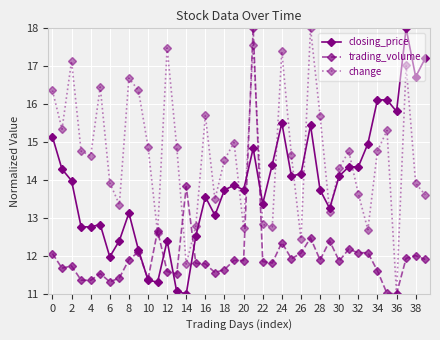

Which series has the largest total across all categories?

change